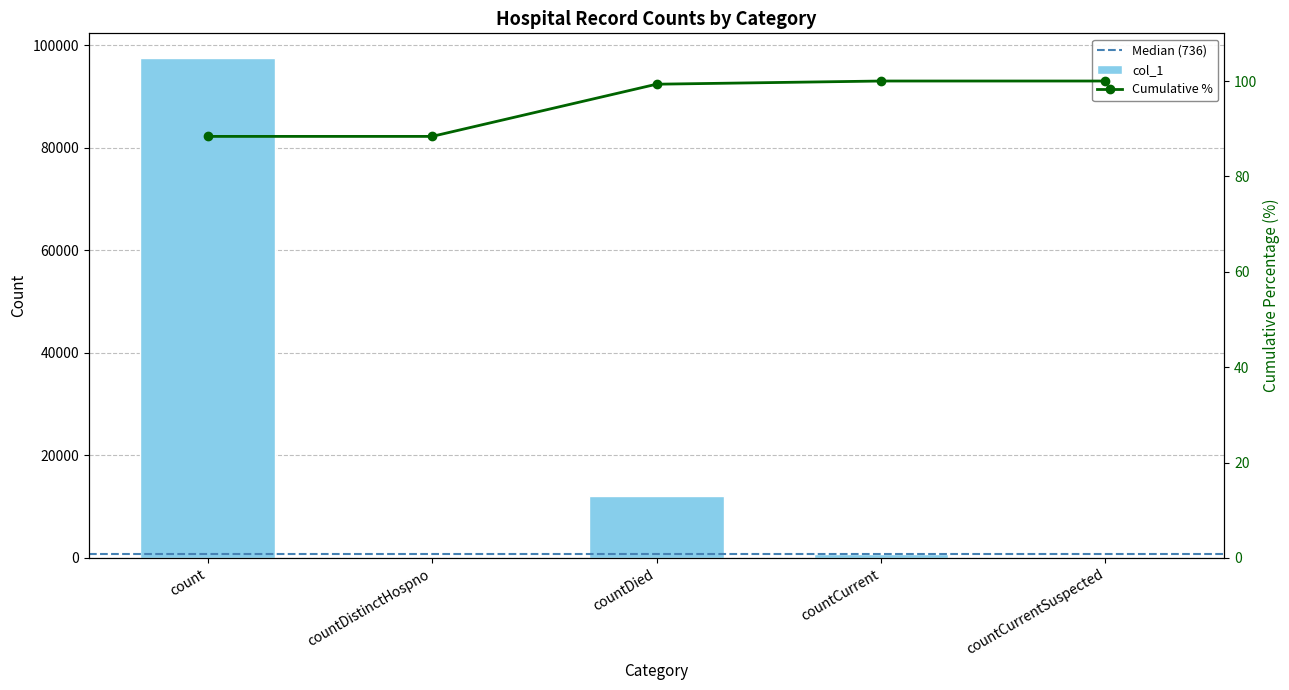

At which label does the data first exceed 736?

count